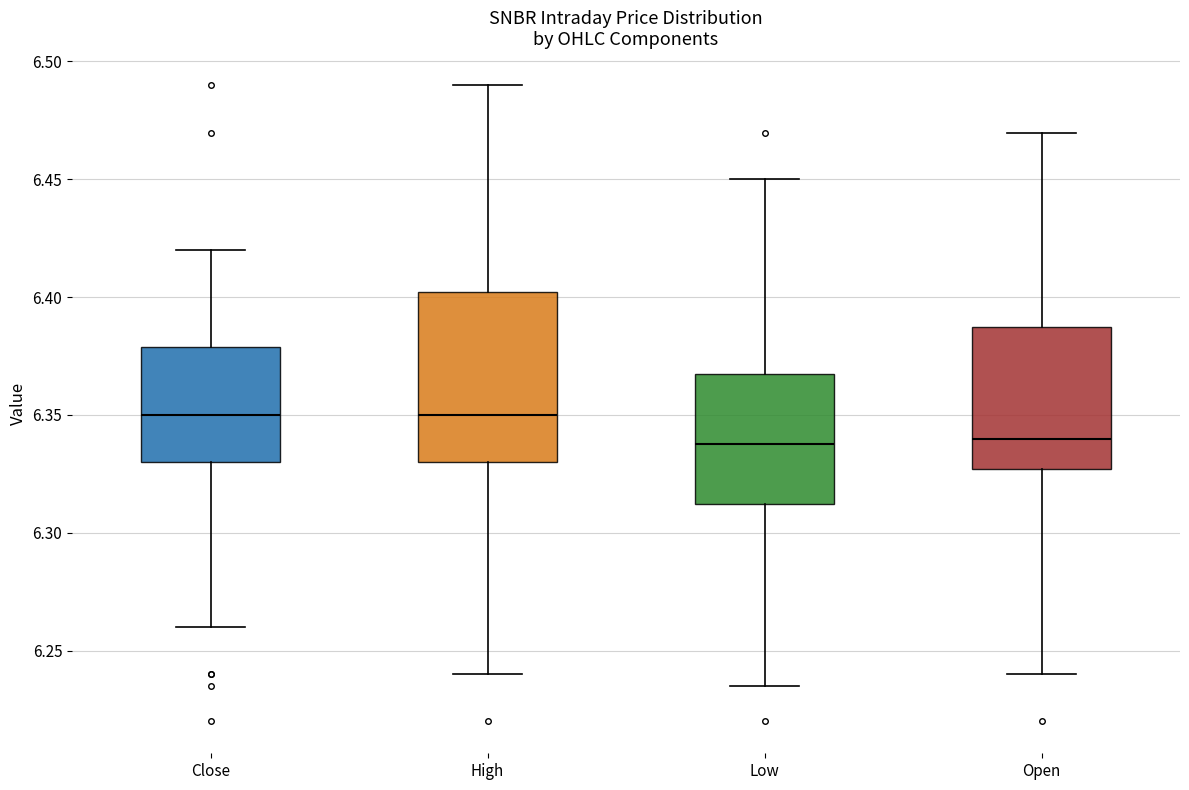

Comparing the boxes themselves (not the whiskers), which one is the tallest?

High